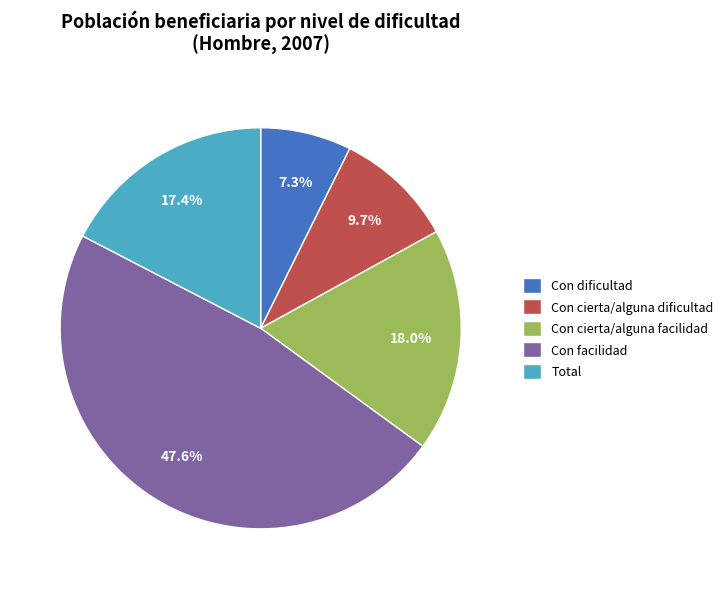

Which has a higher value, Con cierta/alguna dificultad or Total?

Total